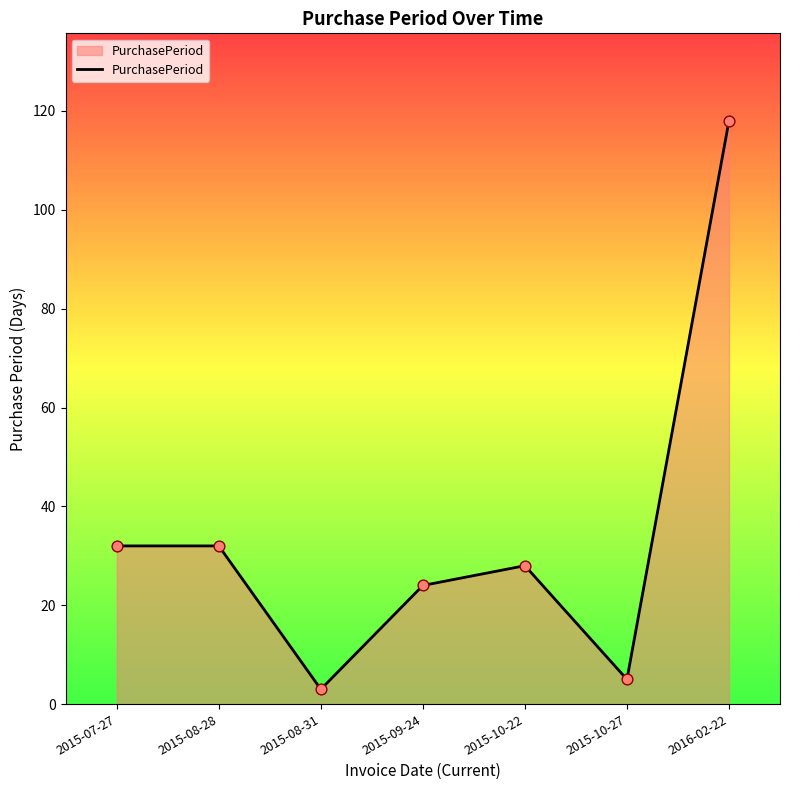

Which has a higher value, 2015-08-31 or 2015-07-27?

2015-07-27